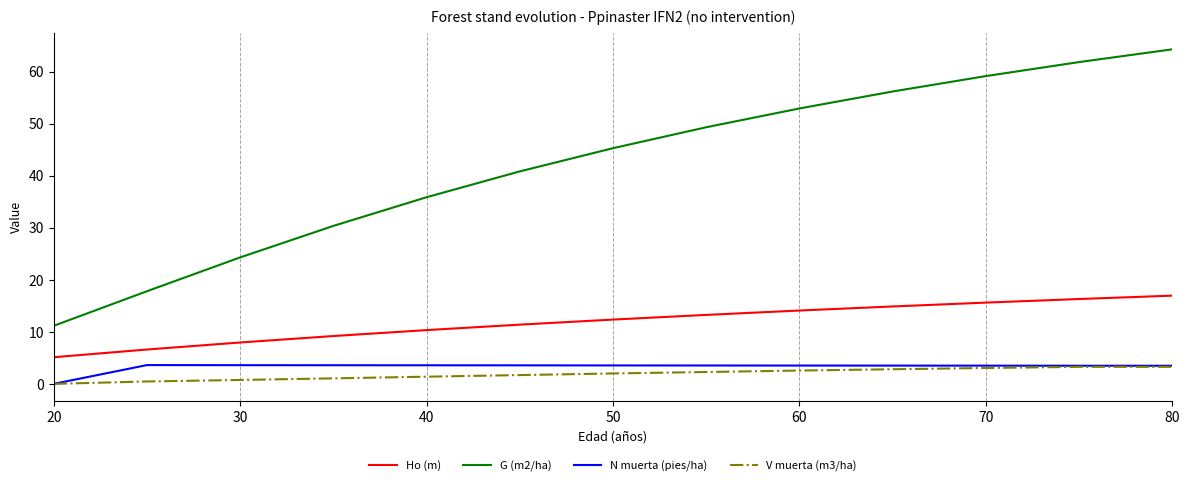

Which series has the largest total across all categories?

G (m2/ha)